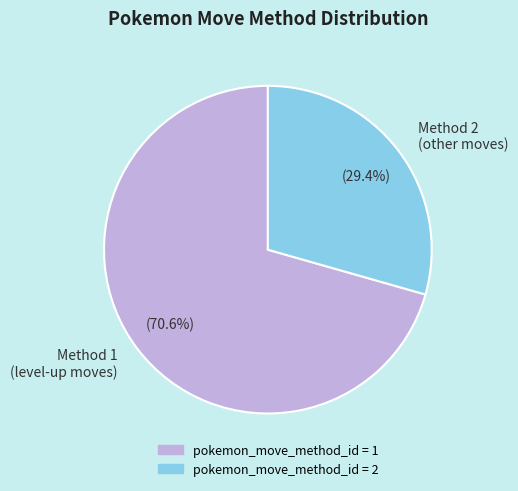

Count the number of slices in the pie.

2